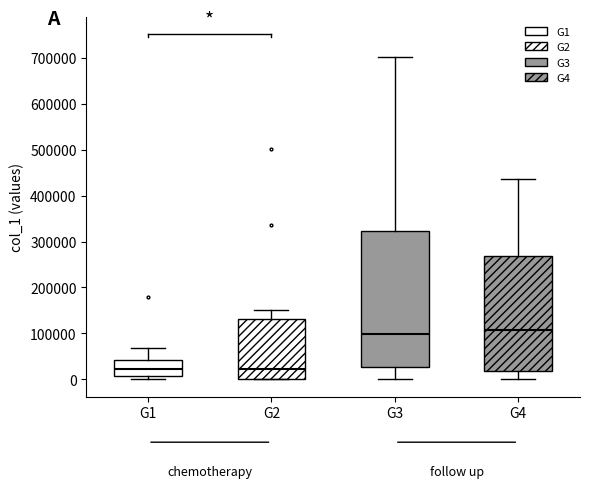

Reading left to right, transcribe this box plot: for each box, give where its median line is, the range the box spans, and where its two whiskers end, as read against the y-axis. The values are not printed on the chart, so give them approximately, as read against the axis.

G1: median 20000, box 10000 to 40000, whiskers 0 to 70000
G2: median 20000, box 0 to 130000, whiskers 0 to 150000
G3: median 100000, box 30000 to 320000, whiskers 0 to 700000
G4: median 110000, box 20000 to 270000, whiskers 0 to 440000